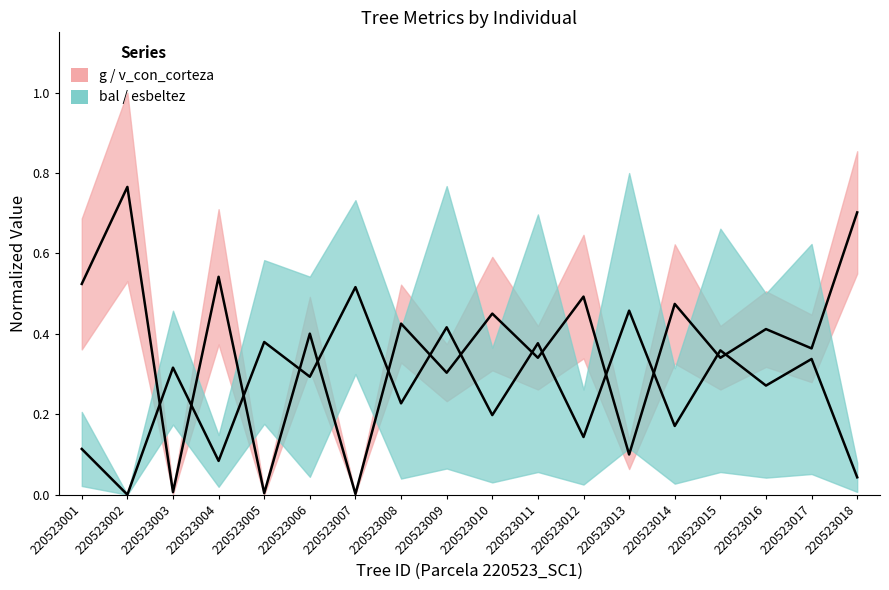

Between 220523015 and 220523018, which series saw the biggest shift?

g (mean)